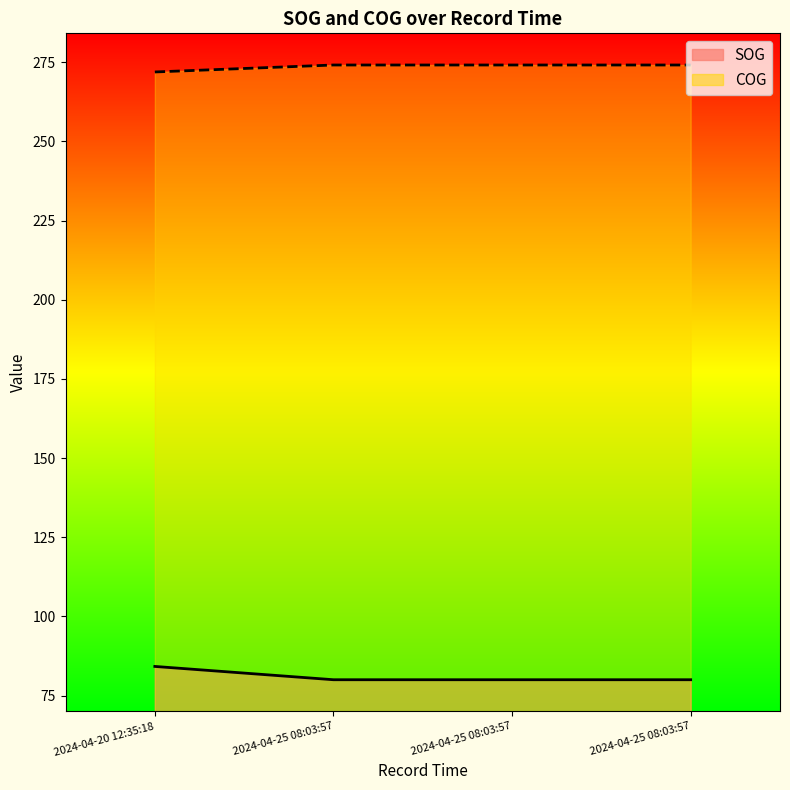

At which label does COG reach its minimum?

2024-04-25 08:03:57